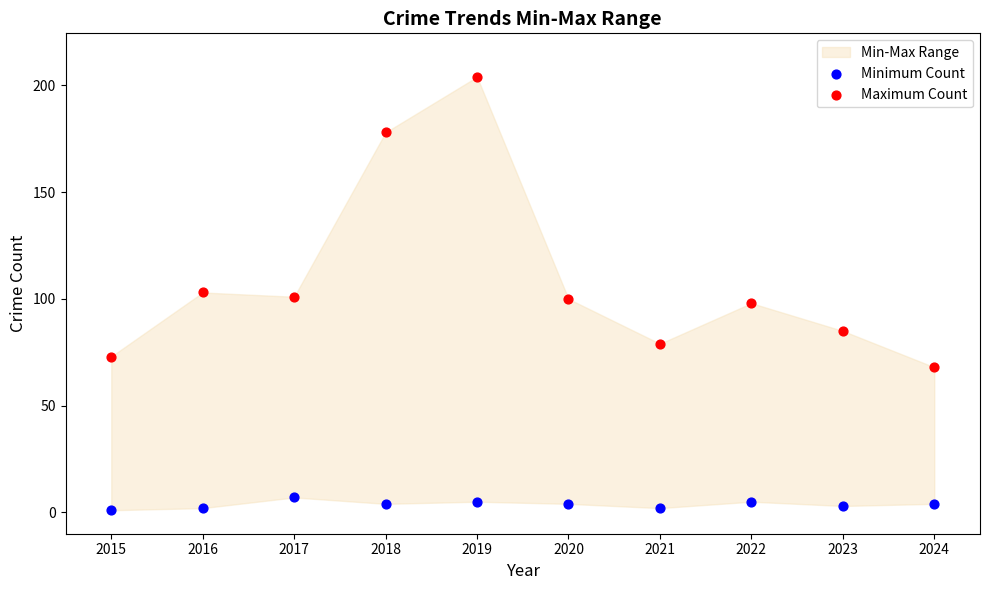

Across all data points, what is the range of Y values (max minus min)?

203